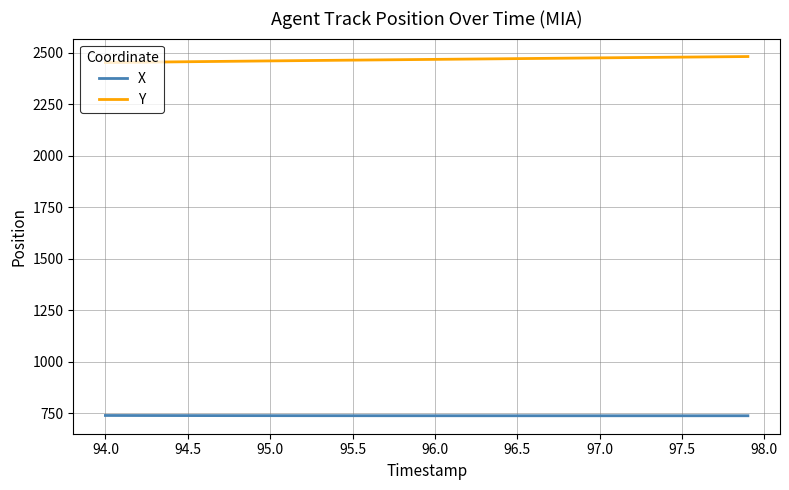

True or false: X and Y intersect in this chart.

False